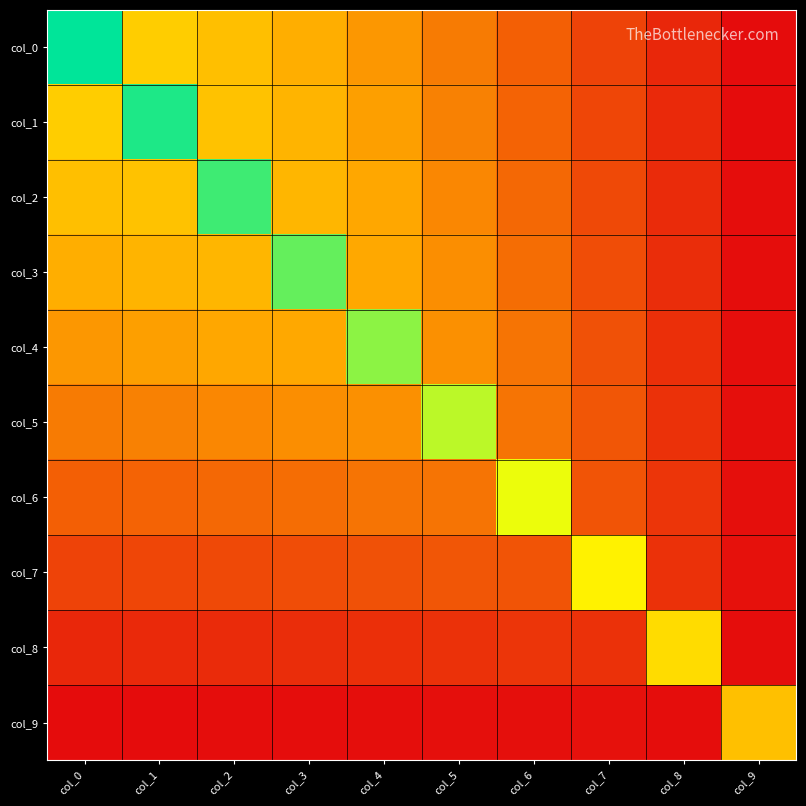

Which series has the widest spread of values?

col_0